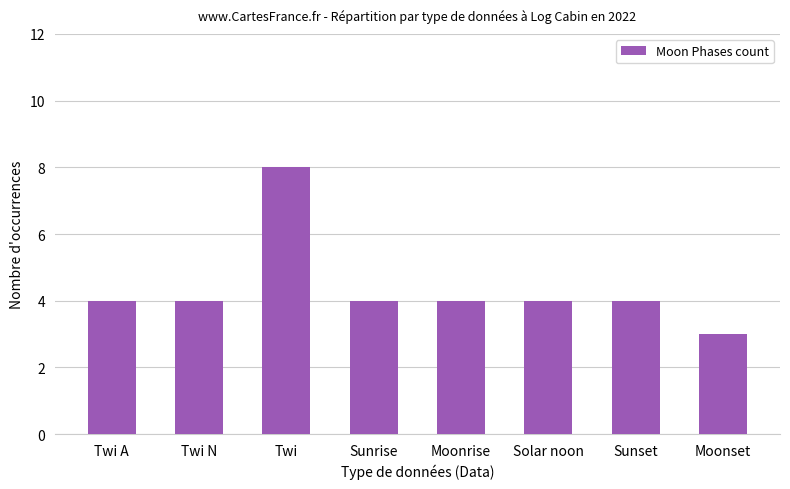

What is the sum of all values?

35